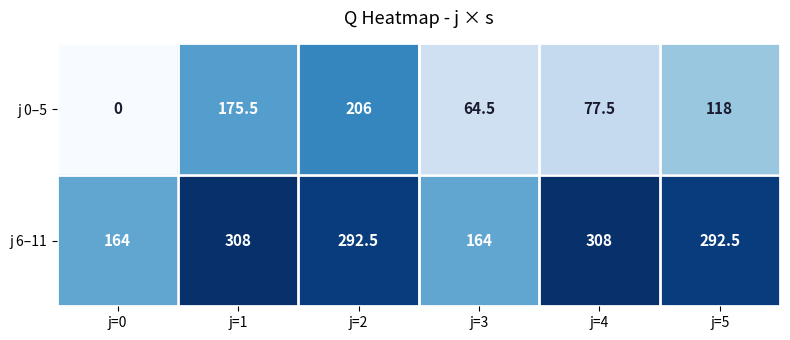

Which series changed the most between j=0 and j=4?

j 6–11